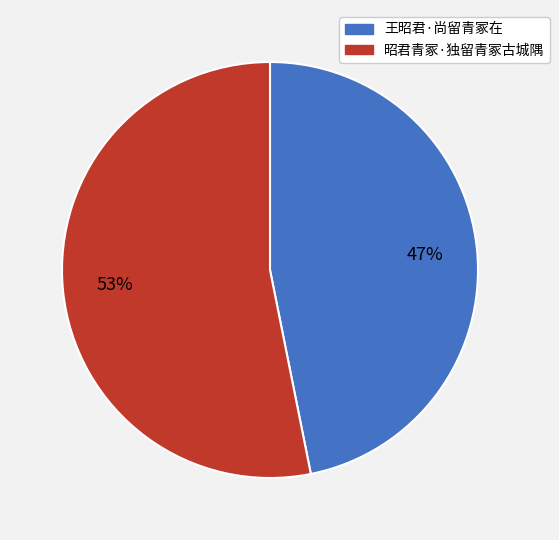

The 昭君青冢·独留青冢古城隅 slice represents 53% of the pie. True or false?

True